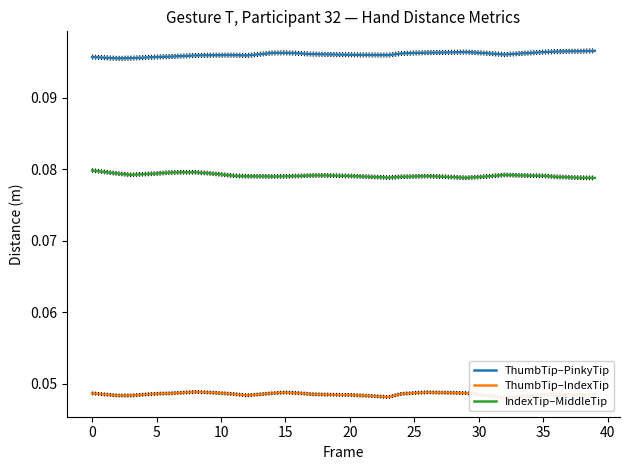

Reading left to right, list all the values displayed in this chart.

Dist.ThumbTip.PinkyTip: 0.1	0.1	0.1	0.1	0.1	0.1	0.1	0.1	0.1	0.1	0.1	0.1	0.1	0.1	0.1	0.1	0.1	0.1	0.1	0.1	0.1	0.1	0.1	0.1	0.1	0.1	0.1	0.1	0.1	0.1	0.1	0.1	0.1	0.1	0.1	0.1	0.1	0.1	0.1	0.1
Dist.ThumbTip.IndexTip: 0.0	0.0	0.0	0.0	0.0	0.0	0.0	0.0	0.0	0.0	0.0	0.0	0.0	0.0	0.0	0.0	0.0	0.0	0.0	0.0	0.0	0.0	0.0	0.0	0.0	0.0	0.0	0.0	0.0	0.0	0.0	0.0	0.0	0.0	0.0	0.0	0.0	0.0	0.0	0.0
Dist.IndexTip.MiddleTip: 0.1	0.1	0.1	0.1	0.1	0.1	0.1	0.1	0.1	0.1	0.1	0.1	0.1	0.1	0.1	0.1	0.1	0.1	0.1	0.1	0.1	0.1	0.1	0.1	0.1	0.1	0.1	0.1	0.1	0.1	0.1	0.1	0.1	0.1	0.1	0.1	0.1	0.1	0.1	0.1